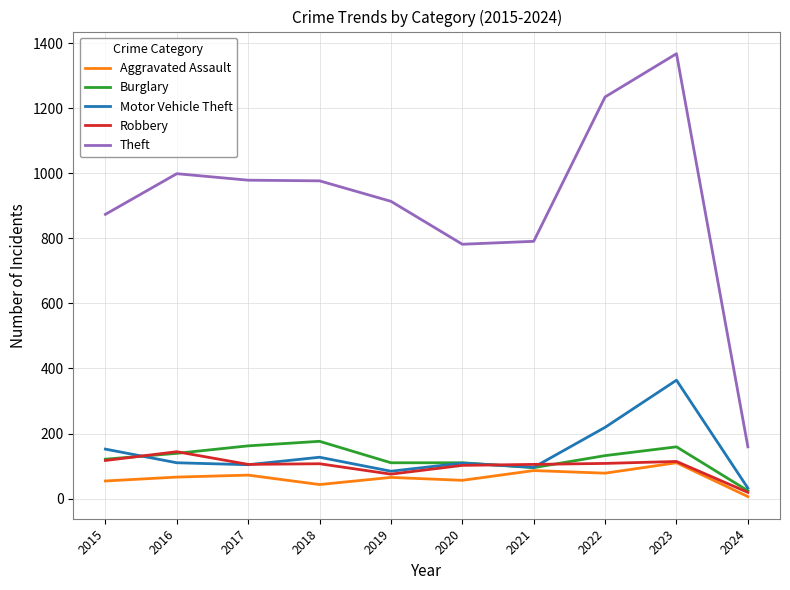

True or false: Burglary and Theft cross at least once.

False